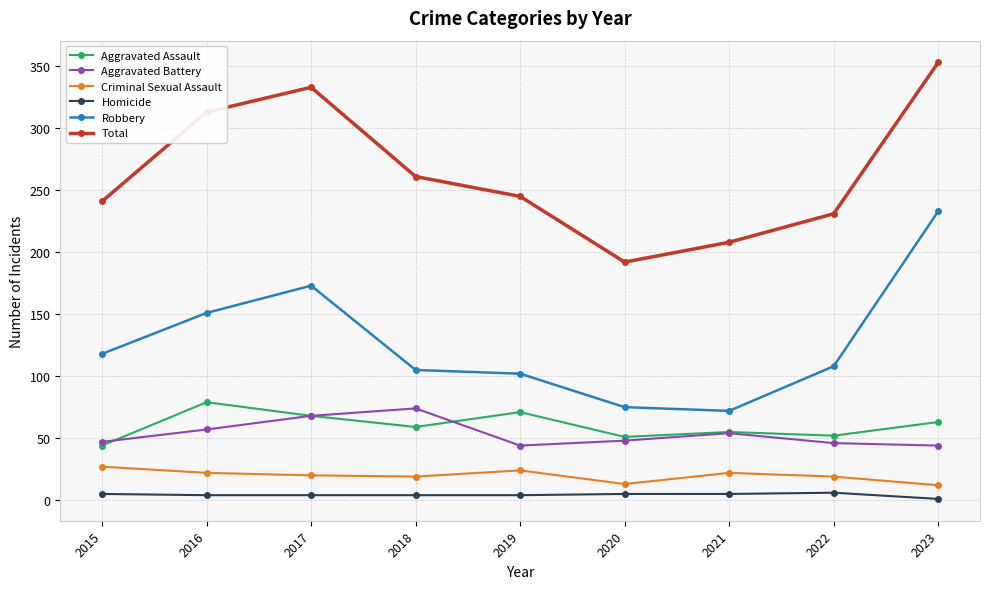

The Robbery series shows 321 at 2023. True or false?

False